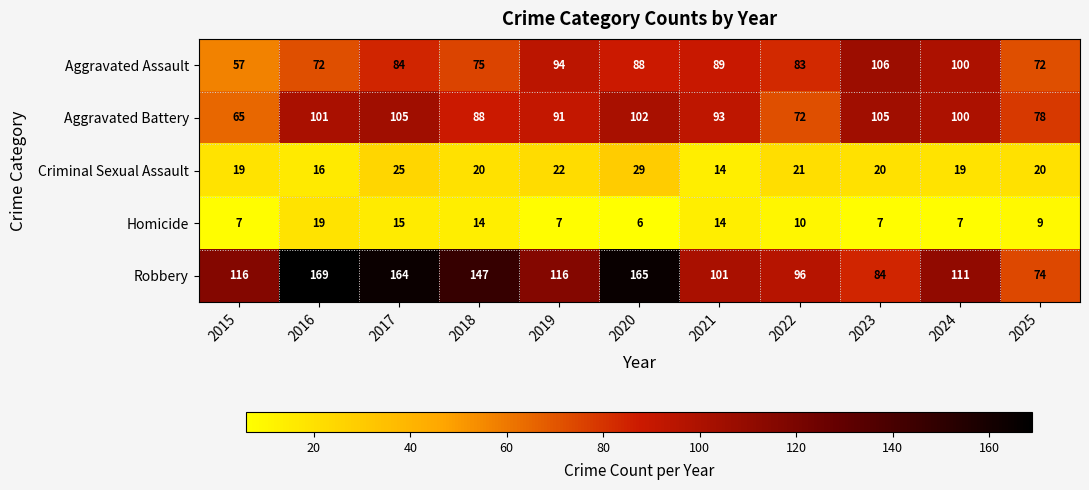

Which label corresponds to the smallest value in the chart?

2020